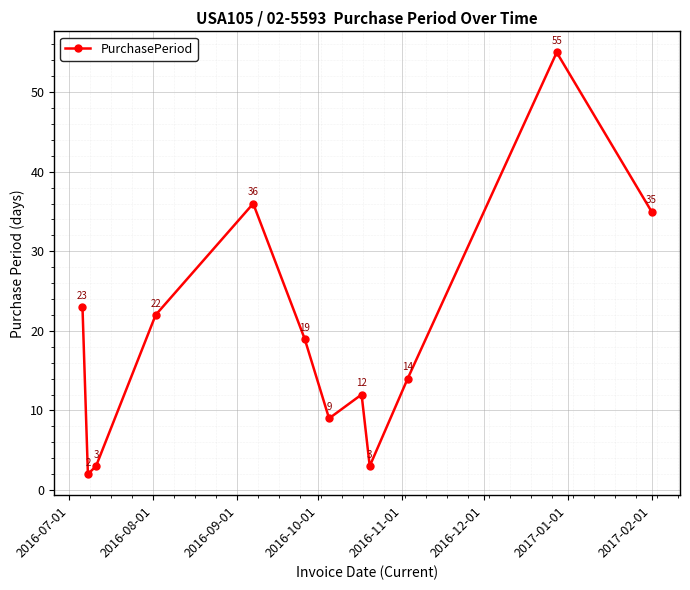

What is the difference between the maximum and minimum values?

53